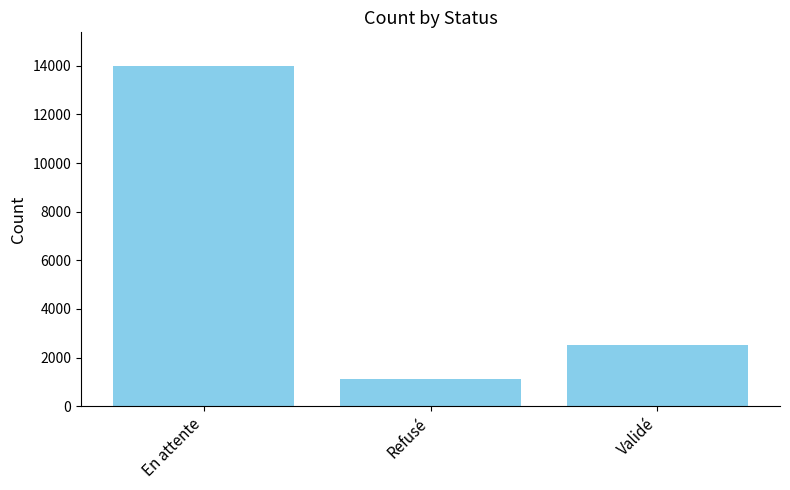

How many distinct data groups are displayed?

1